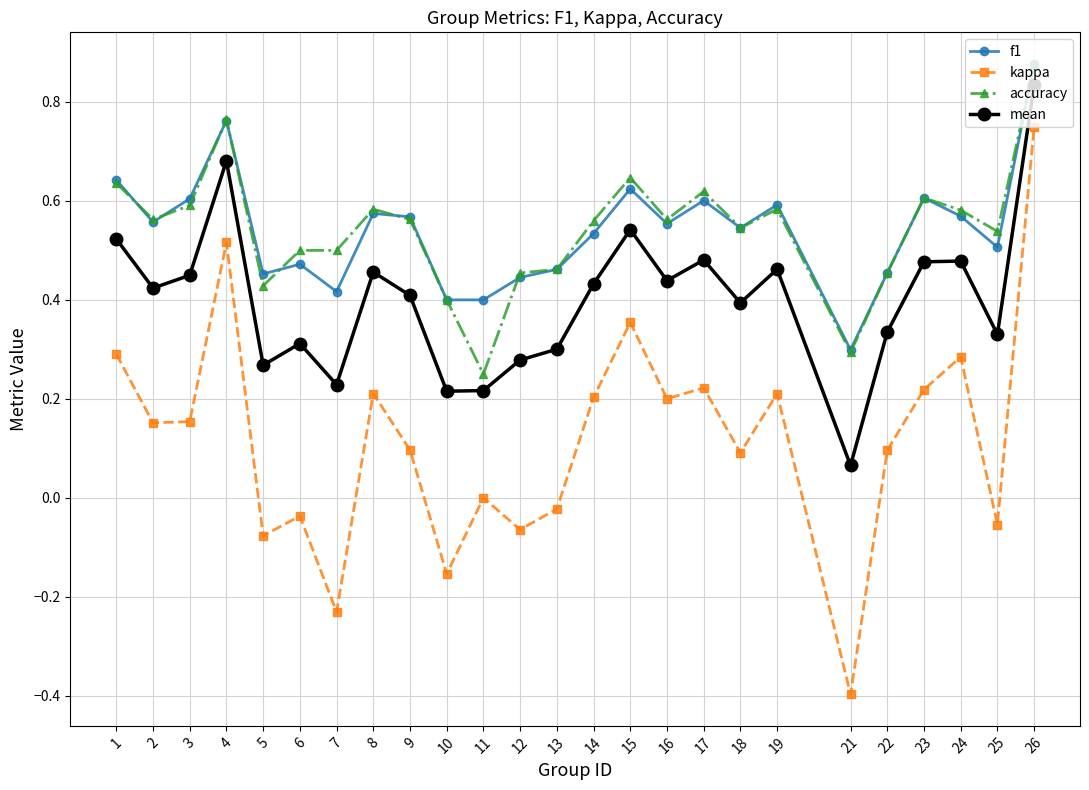

Is the value of f1 at 8 greater than the value of mean at 10?

Yes